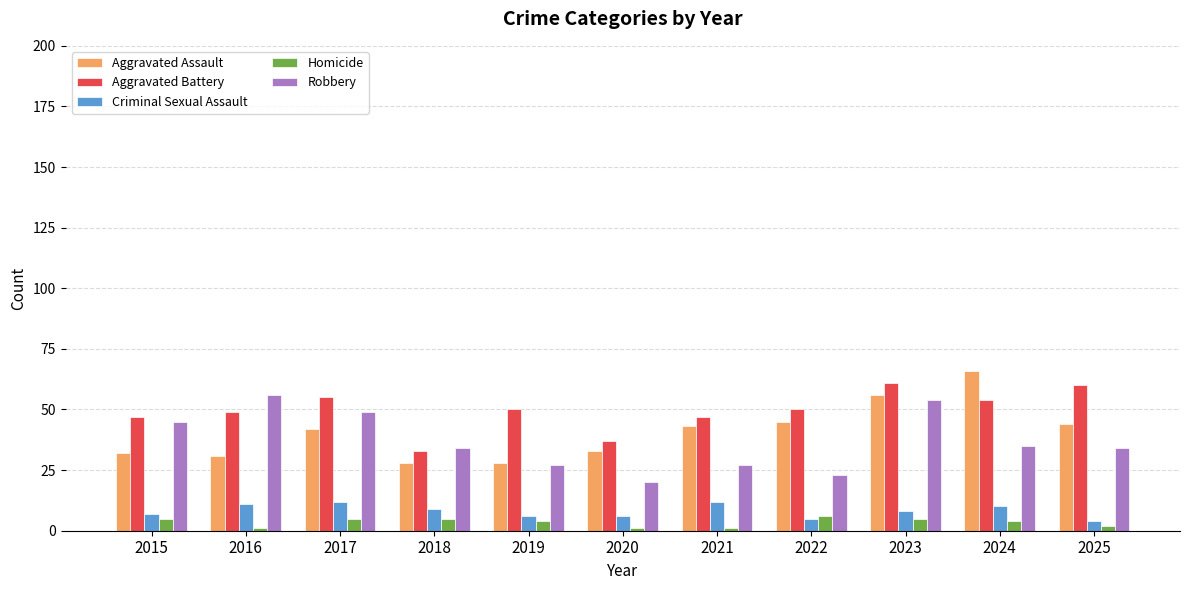

What value does the Criminal Sexual Assault series have at 2024?

10